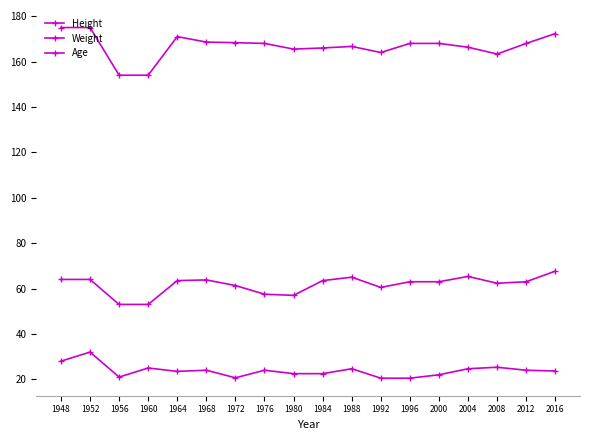

Which series has the largest total across all categories?

Height